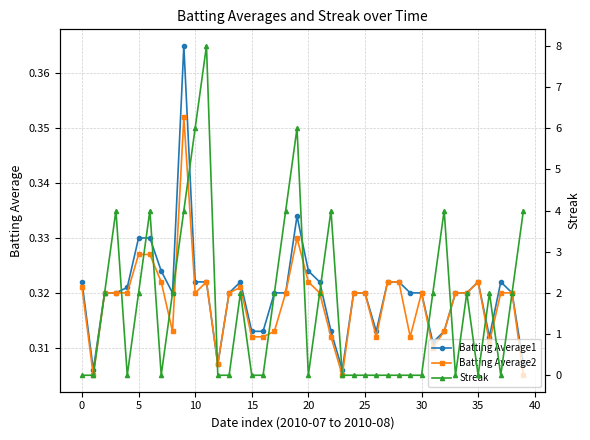

How many intersections are there between Batting Average2 and Streak?

19